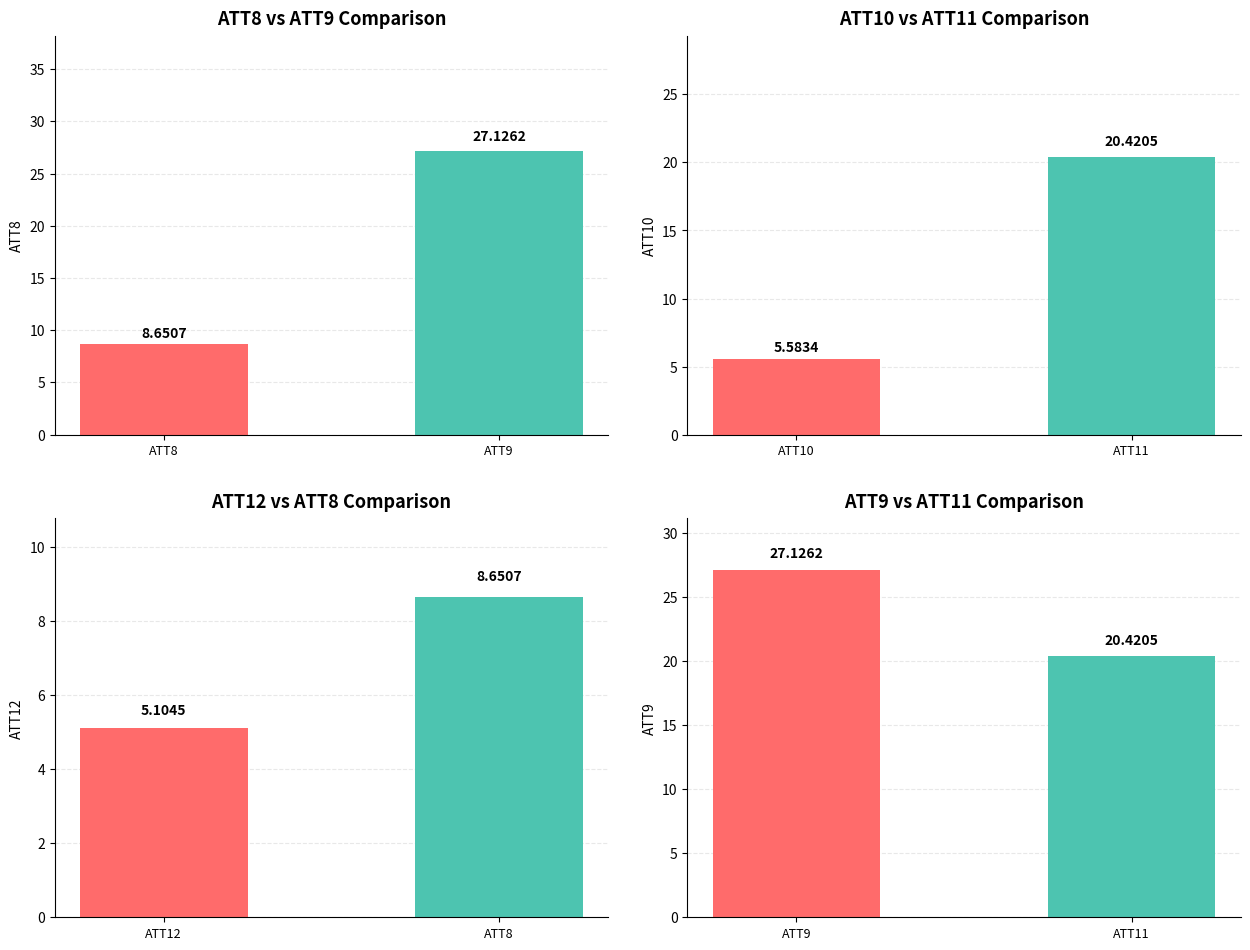

What are all the series names shown in the legend?

ATT8, ATT9, ATT10, ATT11, ATT12